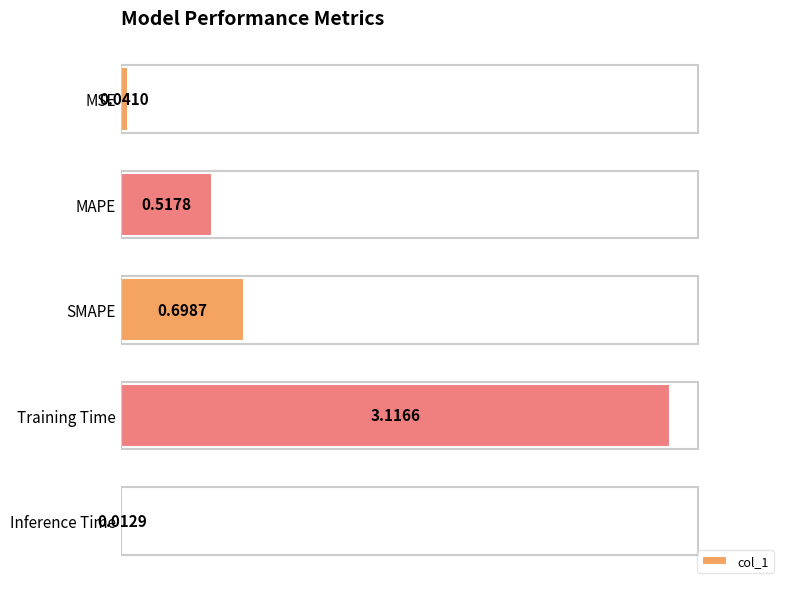

What is the sum of all values?

4.4